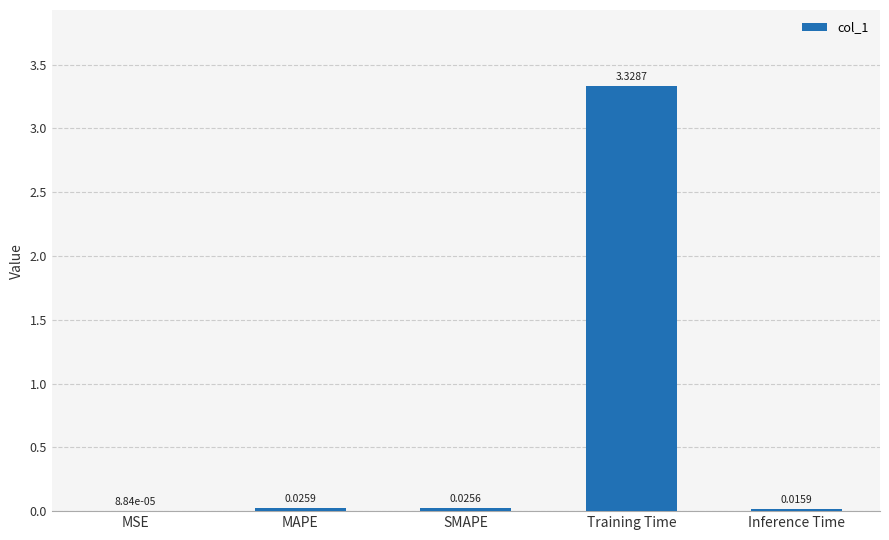

Where is the data nearest to the value 1?

MAPE